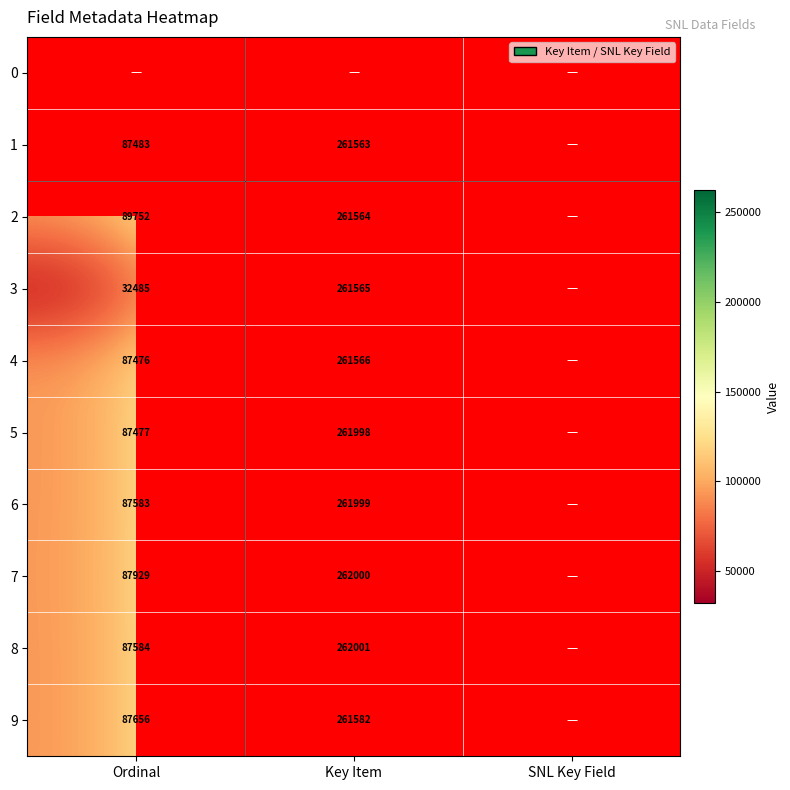

Is it true that 2 equals 89752 at Ordinal?

True